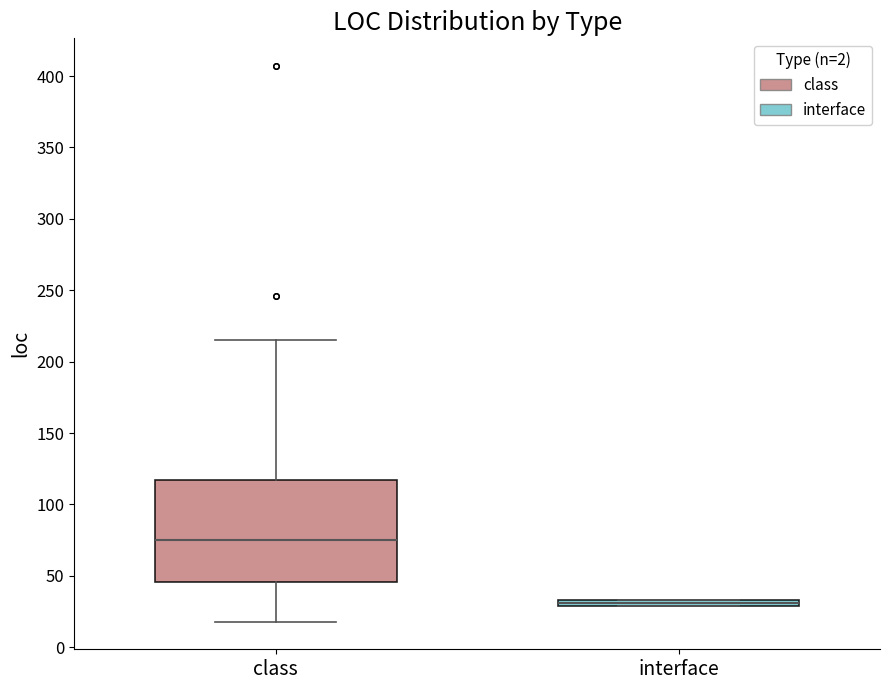

Where is the lower edge of the box for interface on the y-axis? The values are not printed on the chart, so give them approximately, as read against the axis.

30